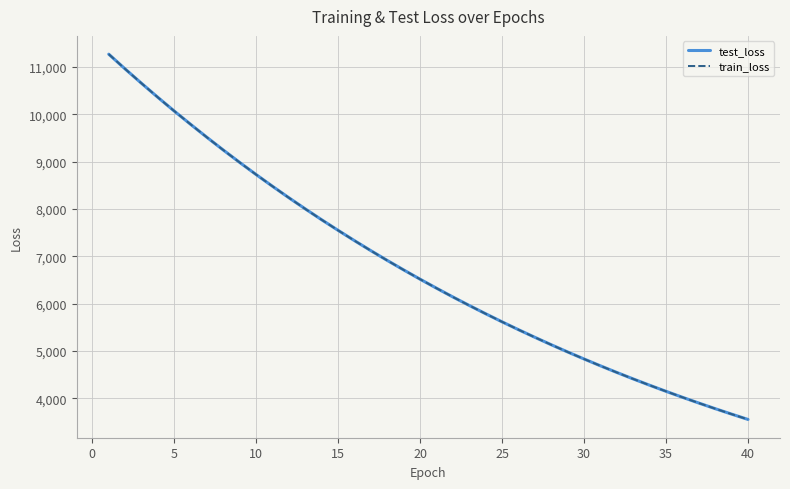

What is the maximum value for test_loss?

11272.3